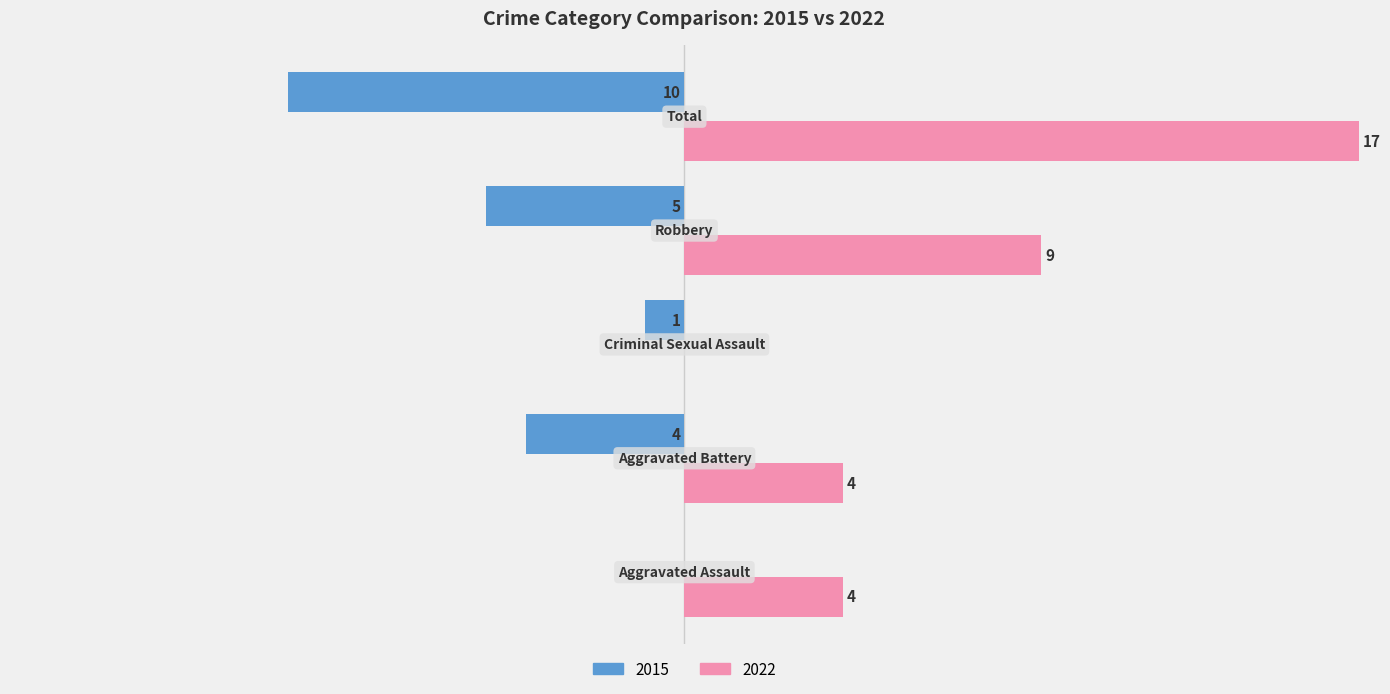

What are all the series names shown in the legend?

2015, 2022